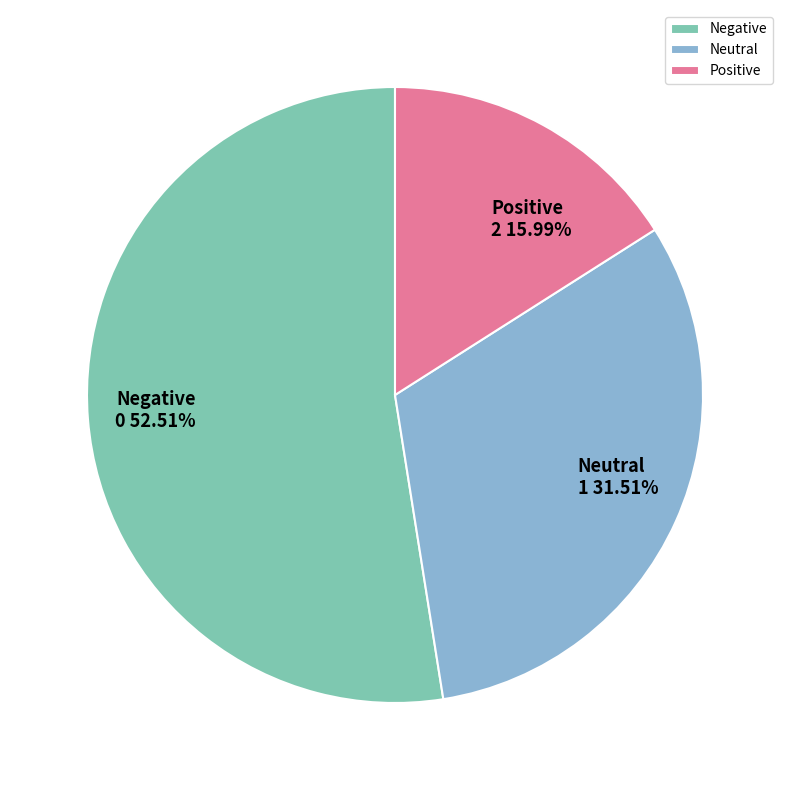

Approximately how many times larger is the value at Positive compared to Negative?

0.3